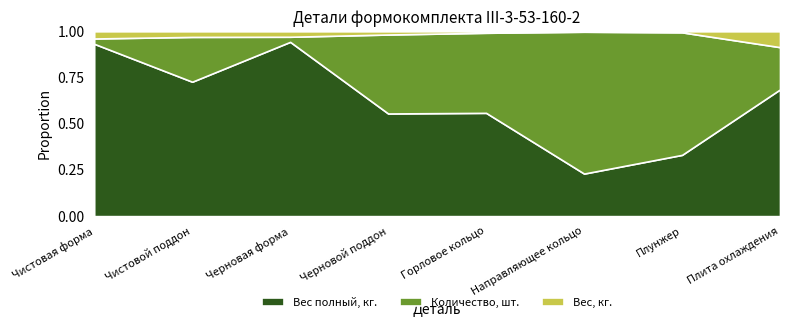

Reading left to right, extract all data points from this chart.

Вес полный, кг.: Чистовая форма=780.0	Чистовой поддон=72.0	Черновая форма=1094.4	Черновой поддон=41.6	Горловое кольцо=90.3	Направляющее кольцо=30.0	Плунжер=30.0	Плита охлаждения=24.0
Количество, шт.: Чистовая форма=24.0	Чистовой поддон=24.0	Черновая форма=32.0	Черновой поддон=32.0	Горловое кольцо=70.0	Направляющее кольцо=100.0	Плунжер=60.0	Плита охлаждения=8.0
Вес, кг.: Чистовая форма=32.5	Чистовой поддон=3.0	Черновая форма=34.2	Черновой поддон=1.3	Горловое кольцо=1.3	Направляющее кольцо=0.3	Плунжер=0.5	Плита охлаждения=3.0